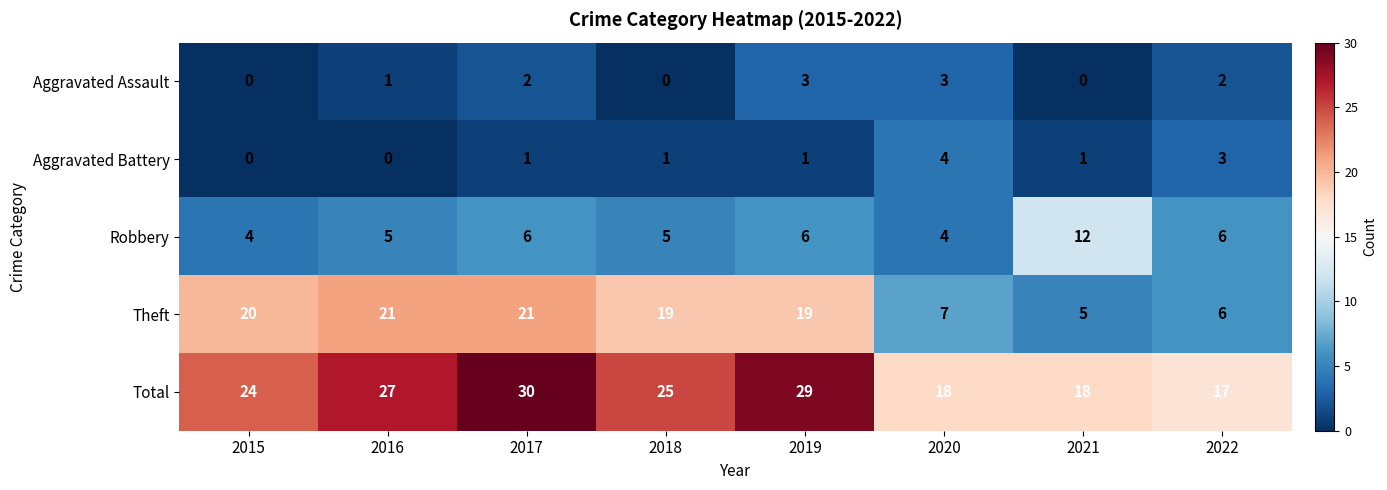

Count the Aggravated Assault values in the range 0 to 3.

8